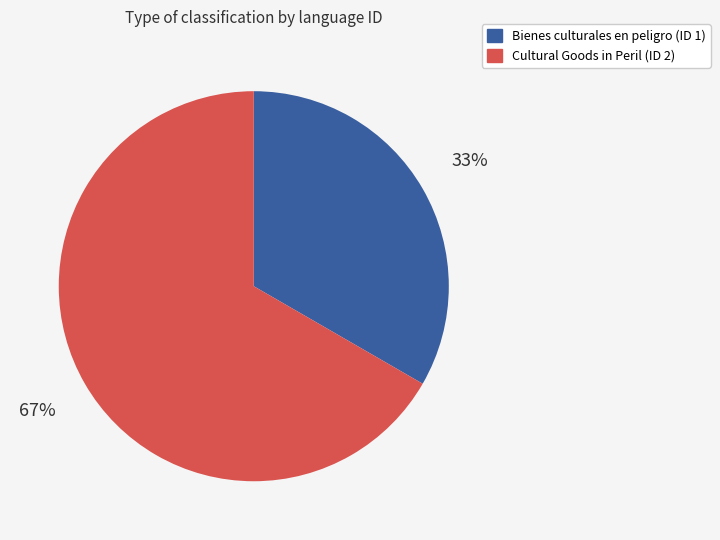

Rank the categories by value from lowest to highest.

Bienes culturales en peligro (ID 1), Cultural Goods in Peril (ID 2)